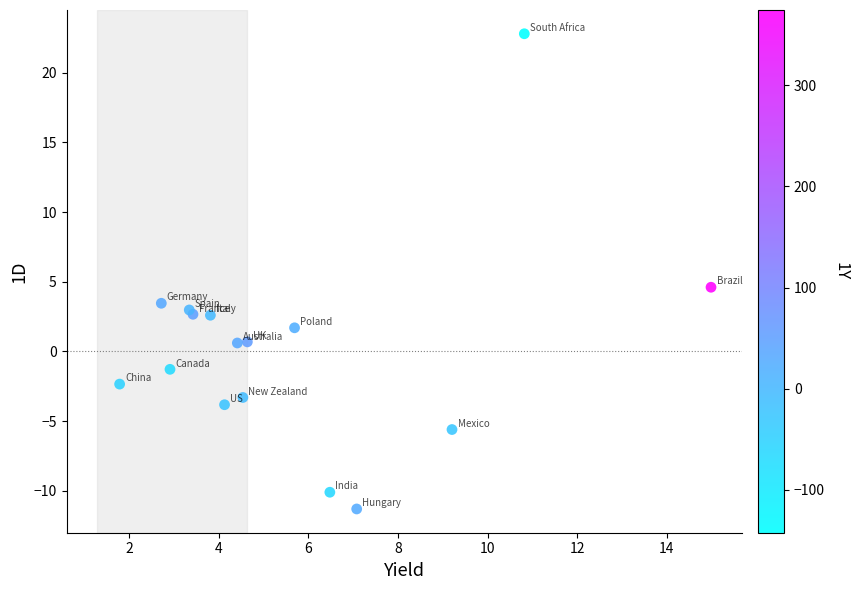

What Y value in the scatter plot is closest to 5?

4.6